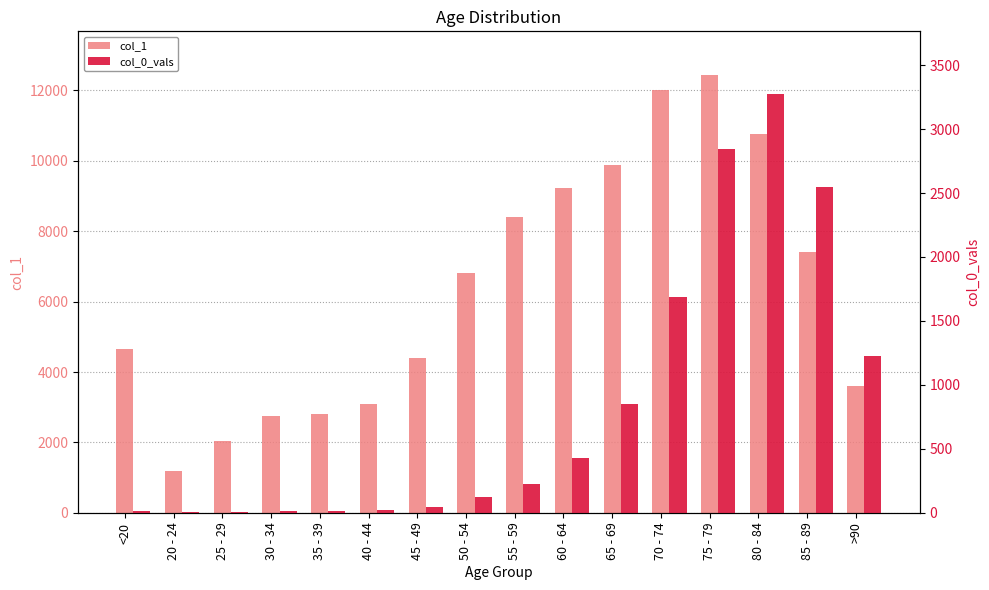

Reading left to right, what are all the values shown in this chart?

col_1: <20=4641	20 - 24=1191	25 - 29=2038	30 - 34=2765	35 - 39=2814	40 - 44=3078	45 - 49=4396	50 - 54=6803	55 - 59=8400	60 - 64=9236	65 - 69=9883	70 - 74=12018	75 - 79=12434	80 - 84=10764	85 - 89=7417	>90=3604
col_0_vals: <20=18	20 - 24=4	25 - 29=3	30 - 34=17	35 - 39=18	40 - 44=24	45 - 49=47	50 - 54=126	55 - 59=227	60 - 64=426	65 - 69=850	70 - 74=1690	75 - 79=2848	80 - 84=3273	85 - 89=2548	>90=1224